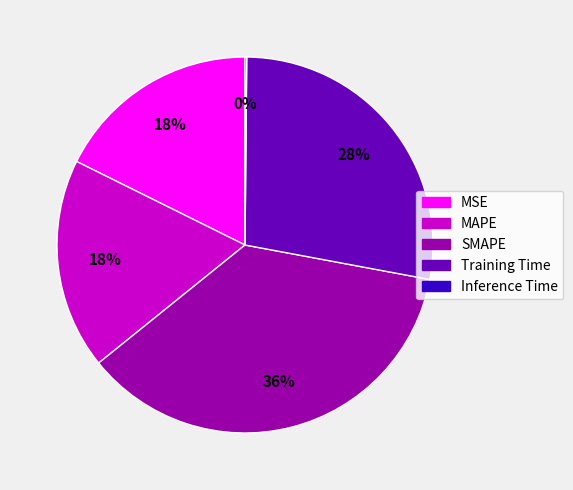

Combined, do MSE and Training Time account for over 50%?

No